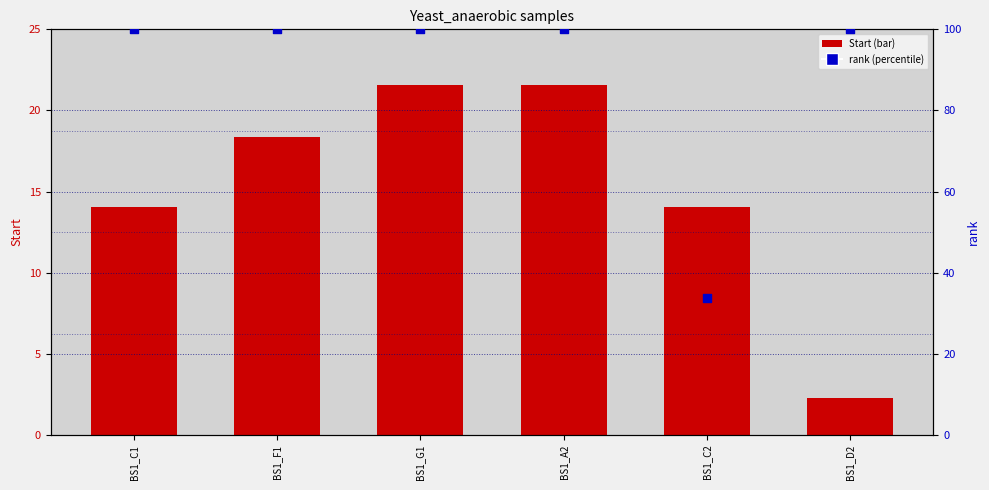

Which series has the largest total across all categories?

rank